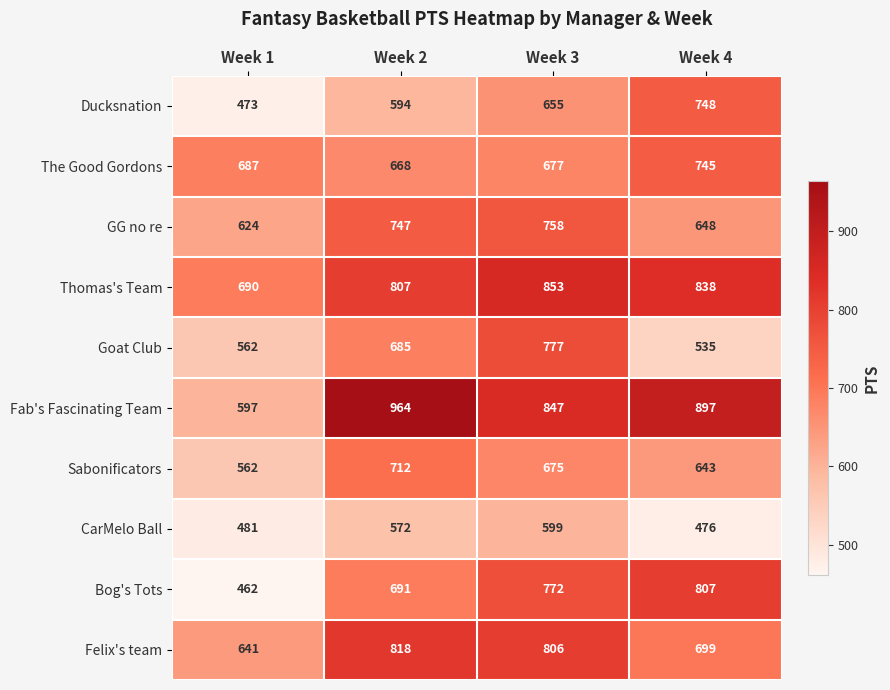

How many The Good Gordons values are between 677 and 745?

3